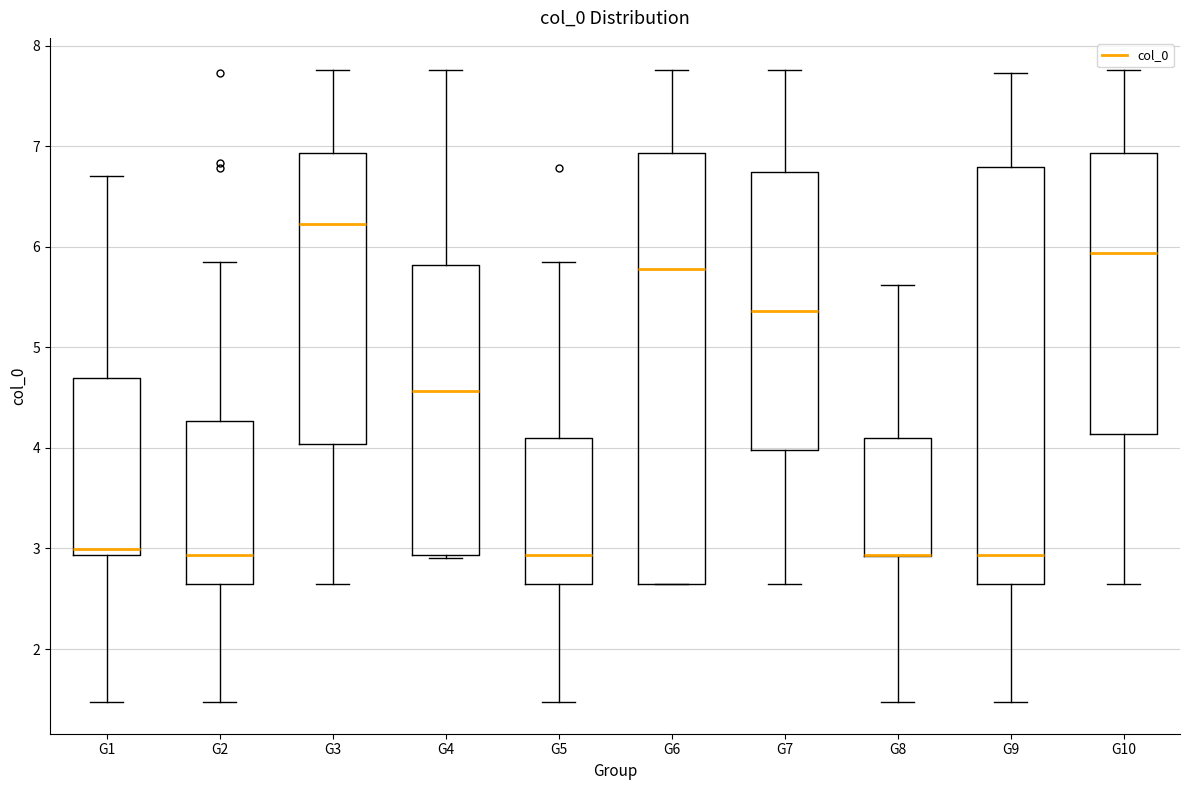

Where does the lower whisker of the box for G10 end on the y-axis? The values are not printed on the chart, so give them approximately, as read against the axis.

2.7